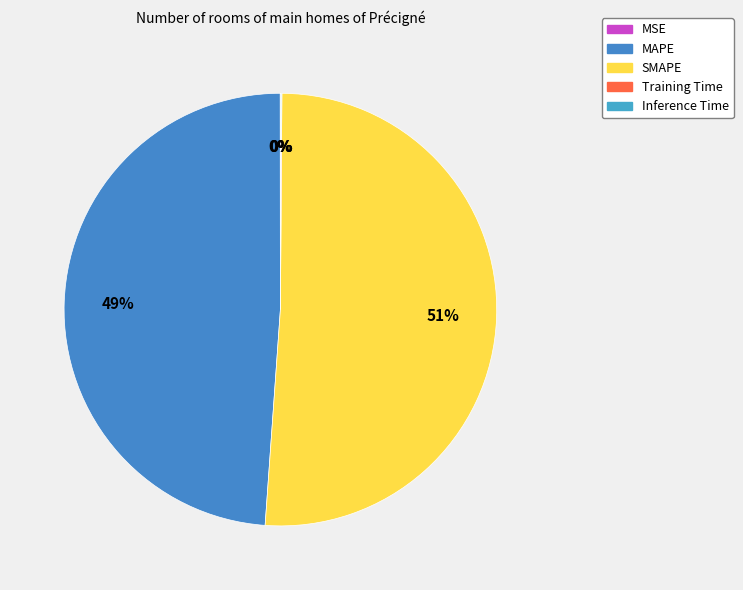

The Training Time slice represents 1% of the pie. True or false?

False